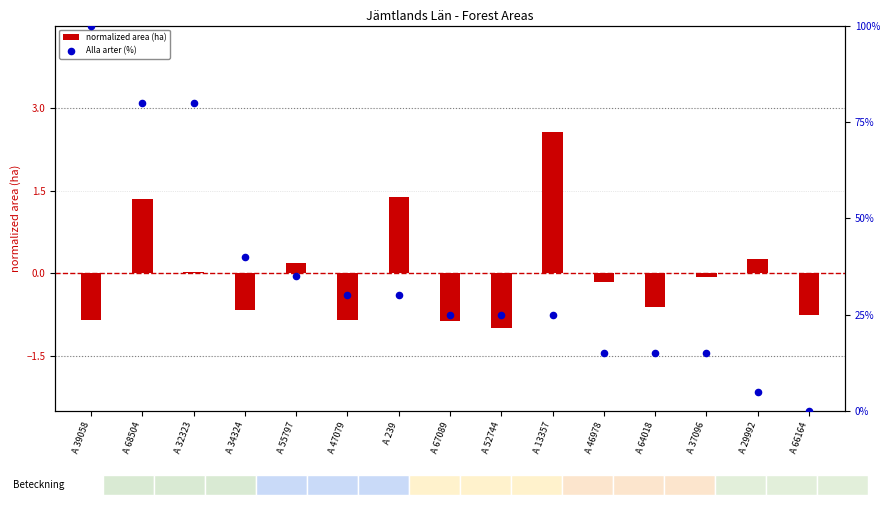

Which series reaches the maximum Y coordinate?

Alla arter (%)